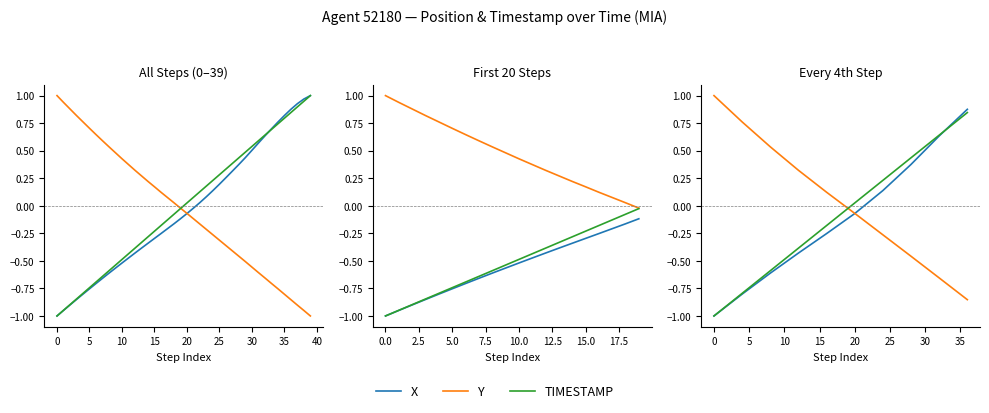

How many lines are shown in the chart?

3